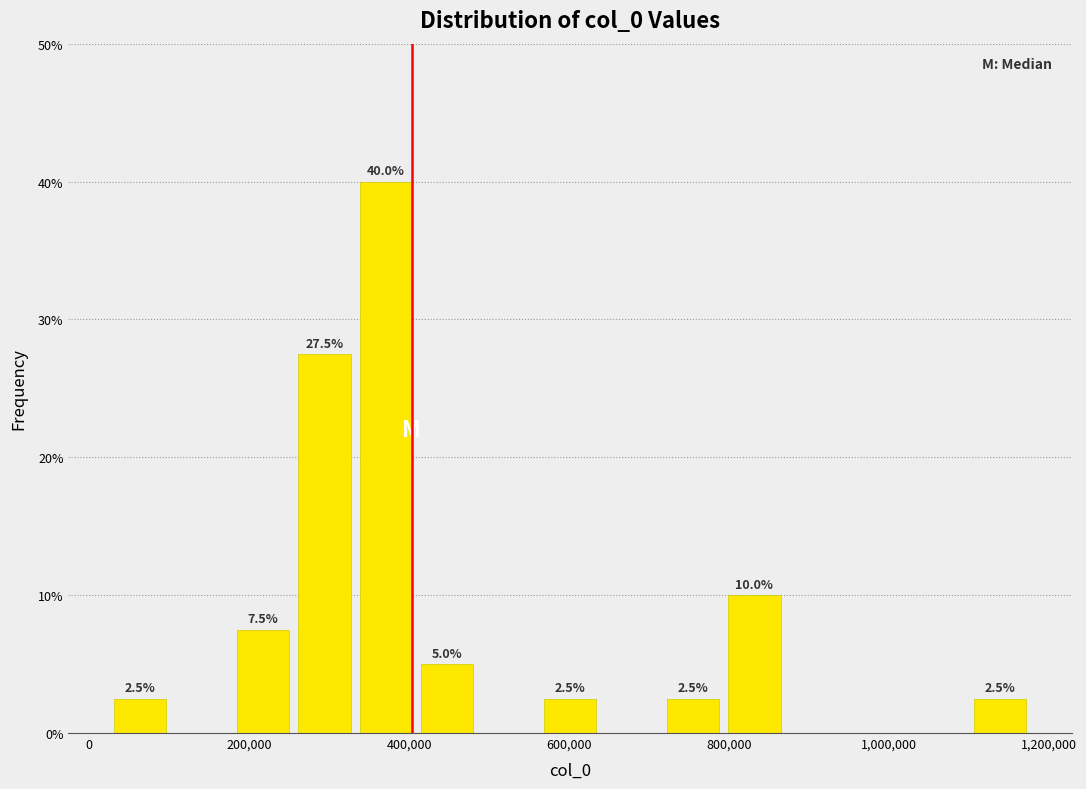

Around what value on the x-axis is the tallest bar? Give the approximate position of its centre, as read against the axis.

380000